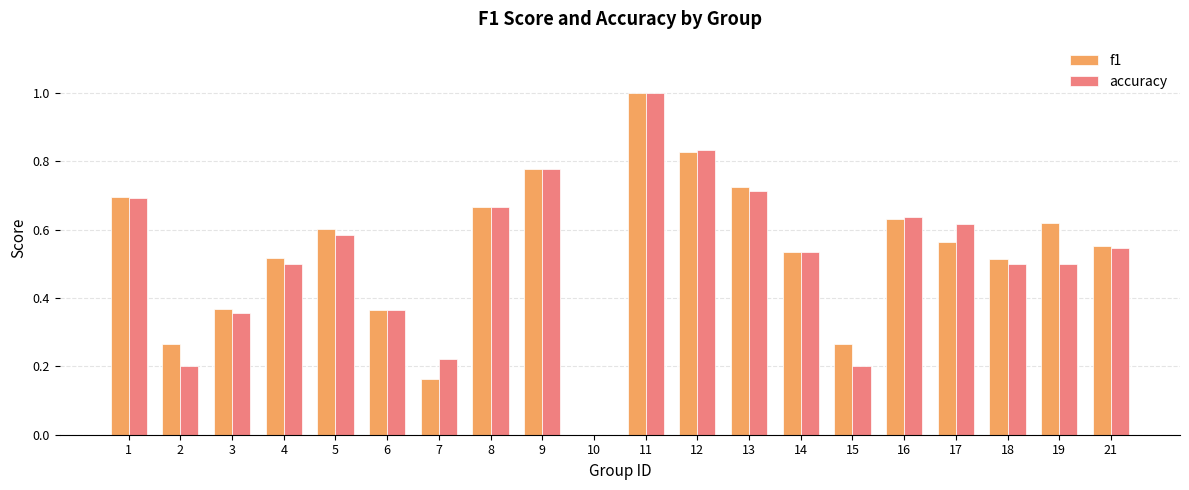

Between 7 and 13, which series saw the biggest shift?

f1